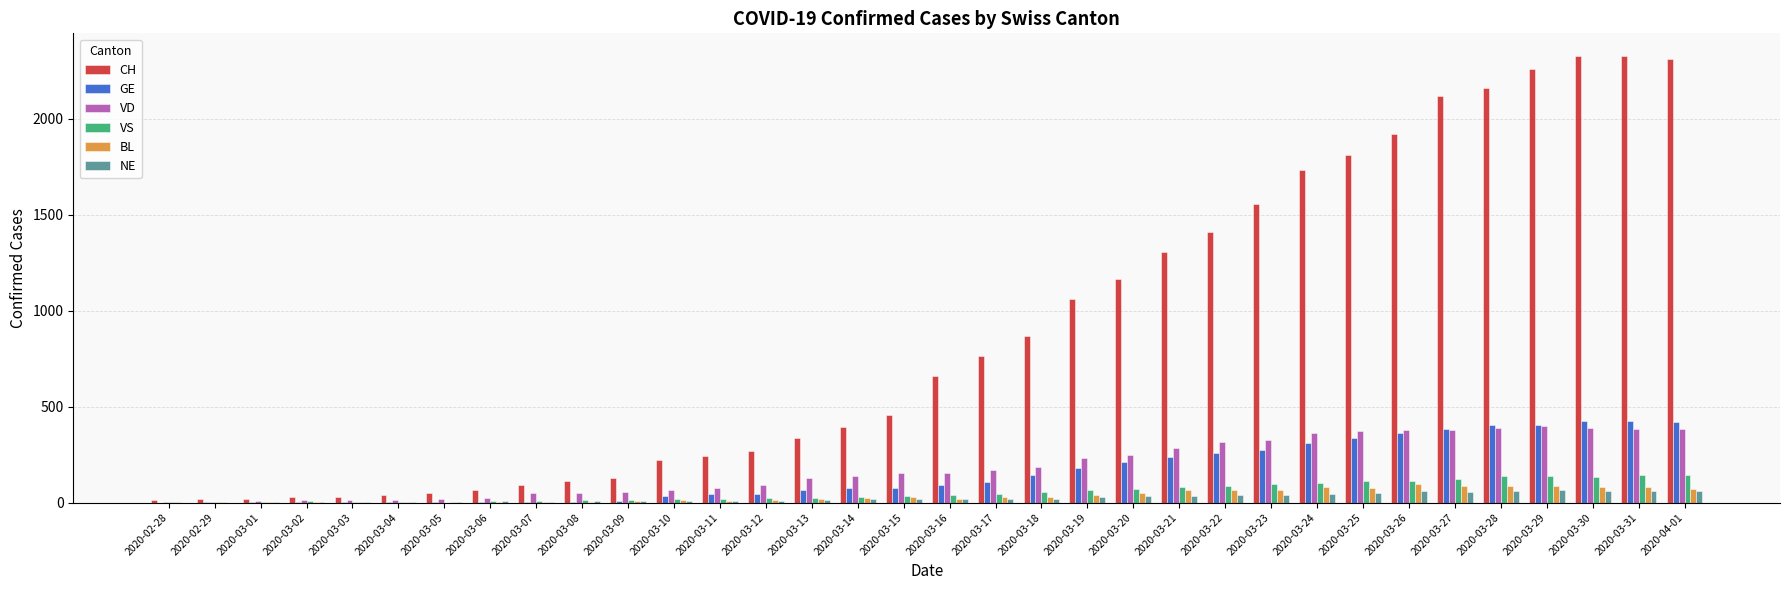

Between 2020-03-14 and 2020-03-27, which series saw the biggest shift?

CH